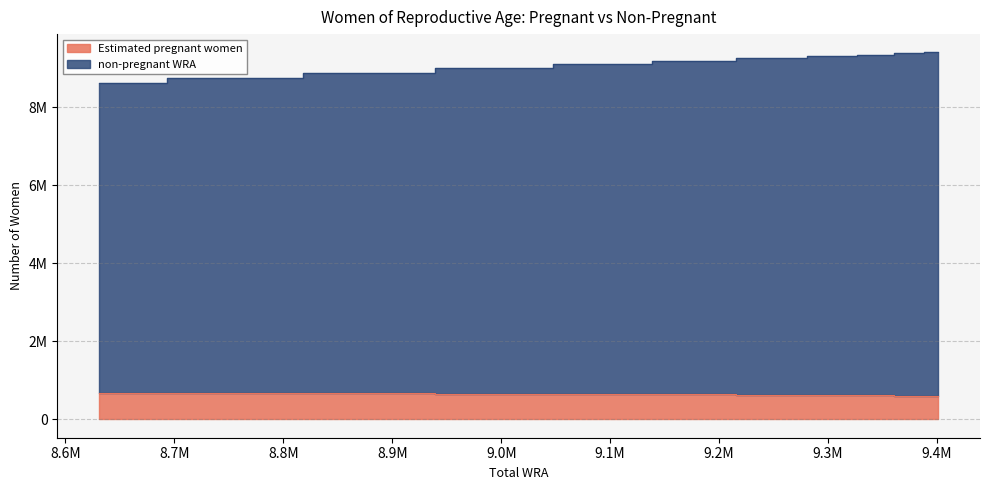

The value of Estimated pregnant women at 9099000 is 647613.5. True or false?

True